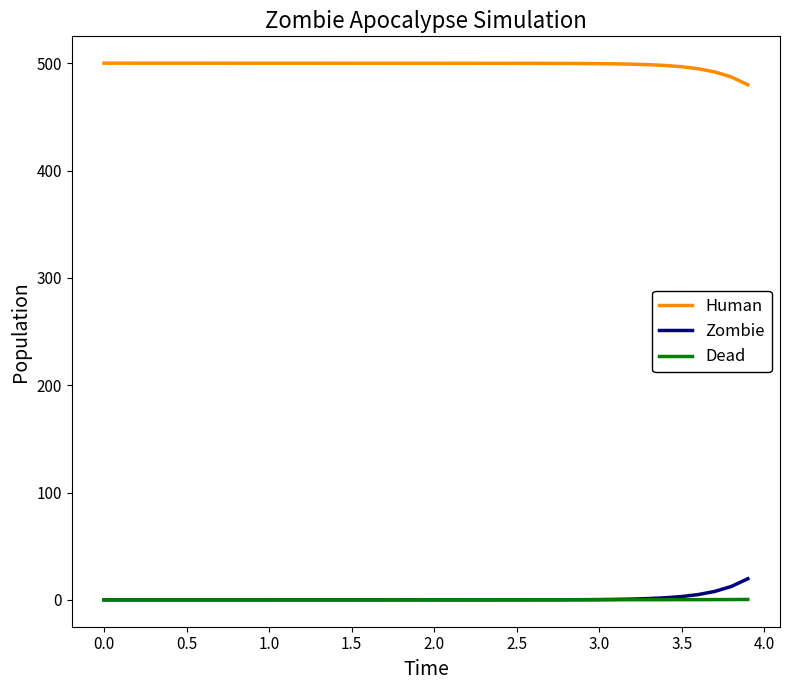

Which series has the largest total across all categories?

Human